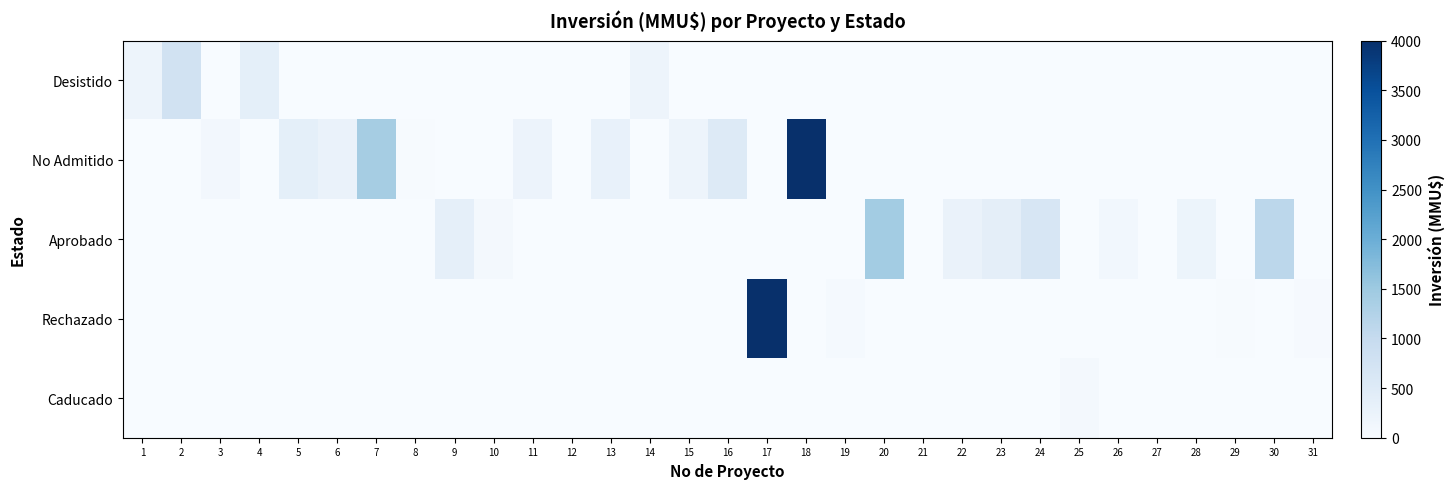

Which series has the largest total across all categories?

No Admitido